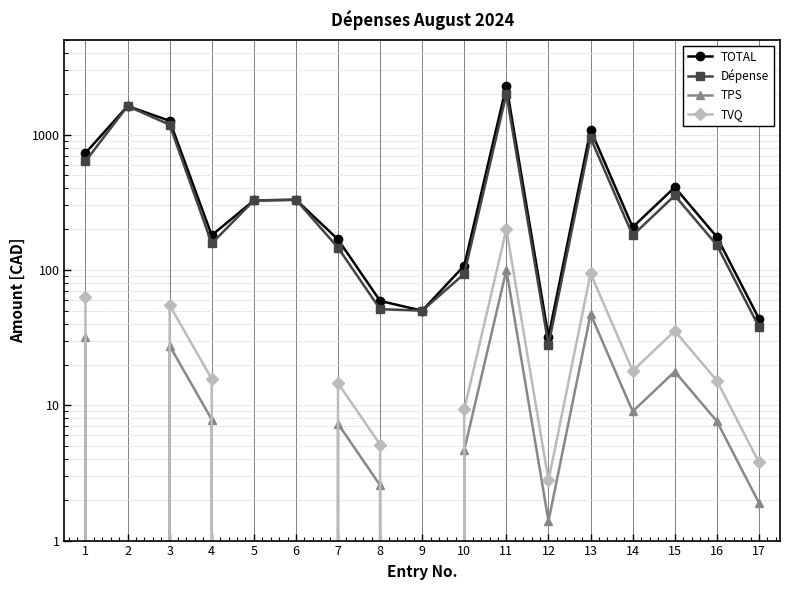

Rank the categories by TVQ value from lowest to highest.

2, 5, 6, 9, 12, 17, 8, 10, 7, 16, 4, 14, 15, 3, 1, 13, 11